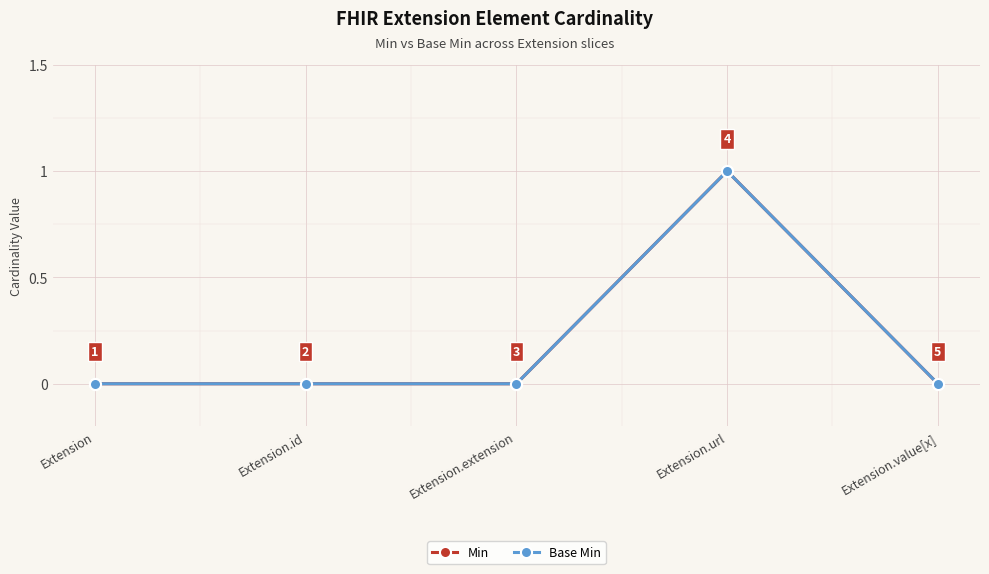

Does the chart have visible grid lines?

Yes